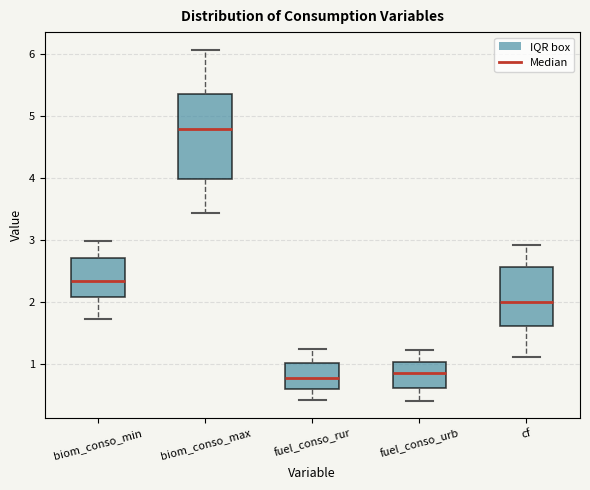

Which box is the tallest, from its lower edge to its upper edge?

biom_conso_max